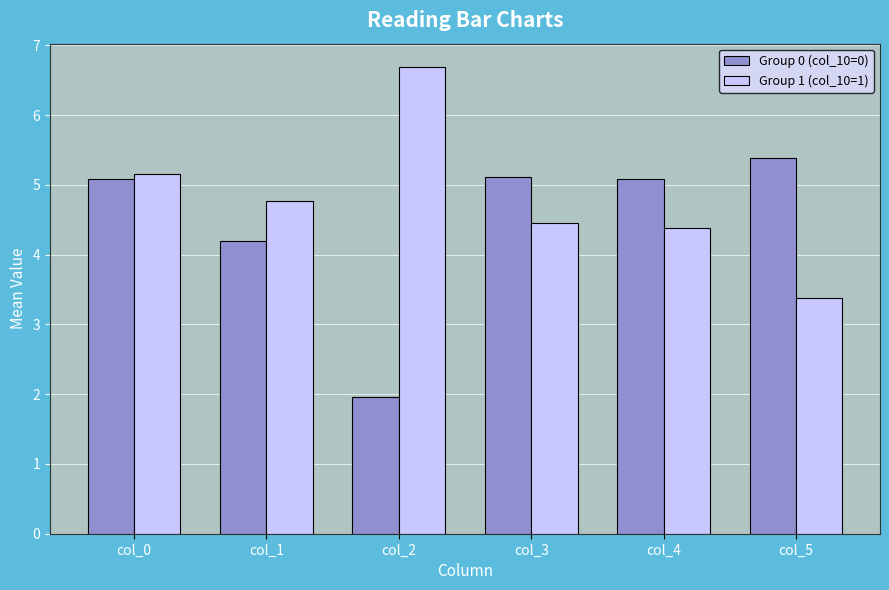

At which label does Group 0 (col_10=0) first exceed 5?

col_0